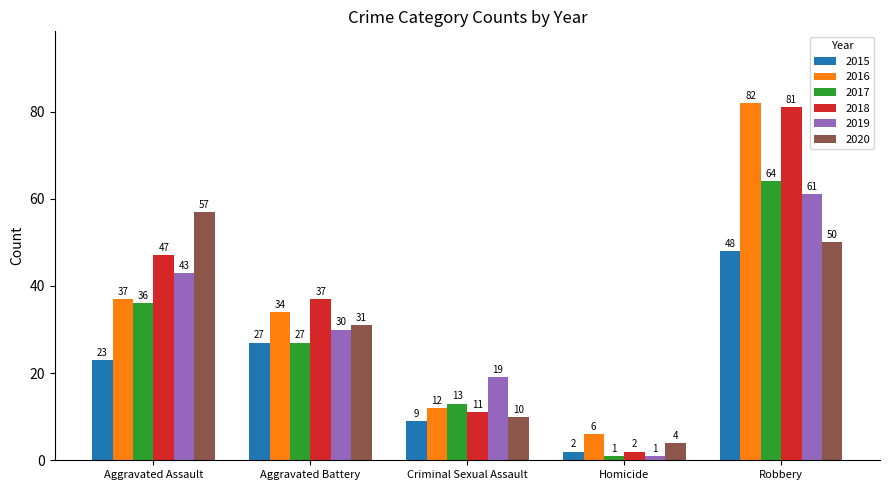

What is the difference between the highest and lowest values at Homicide?

5